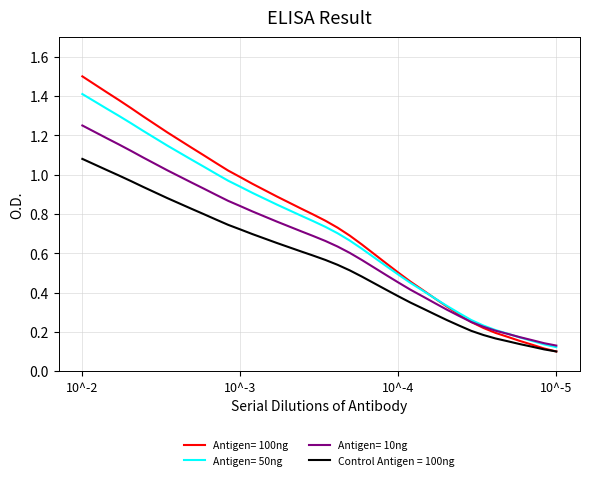

How many categories are shown in the chart?

40